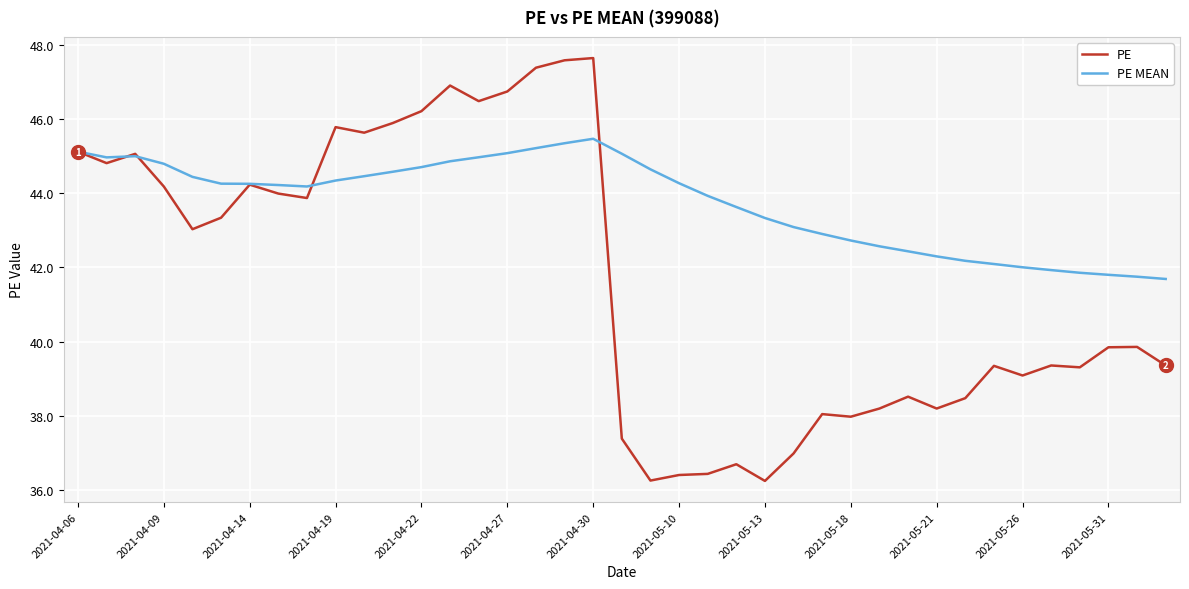

What is the sum of all PE MEAN values?

1706.4